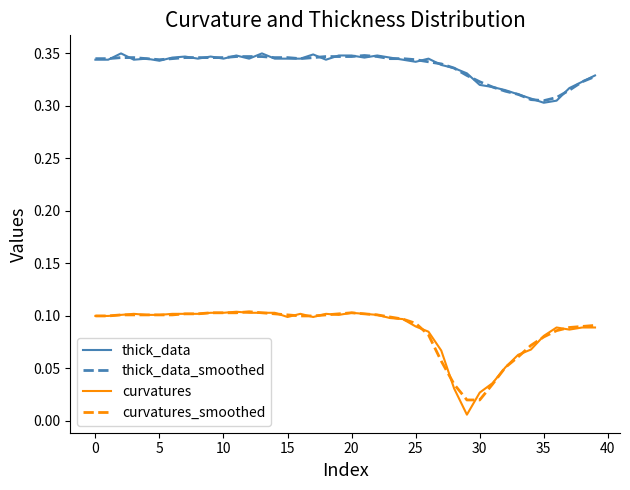

True or false: curvatures and thick_data cross at least once.

False